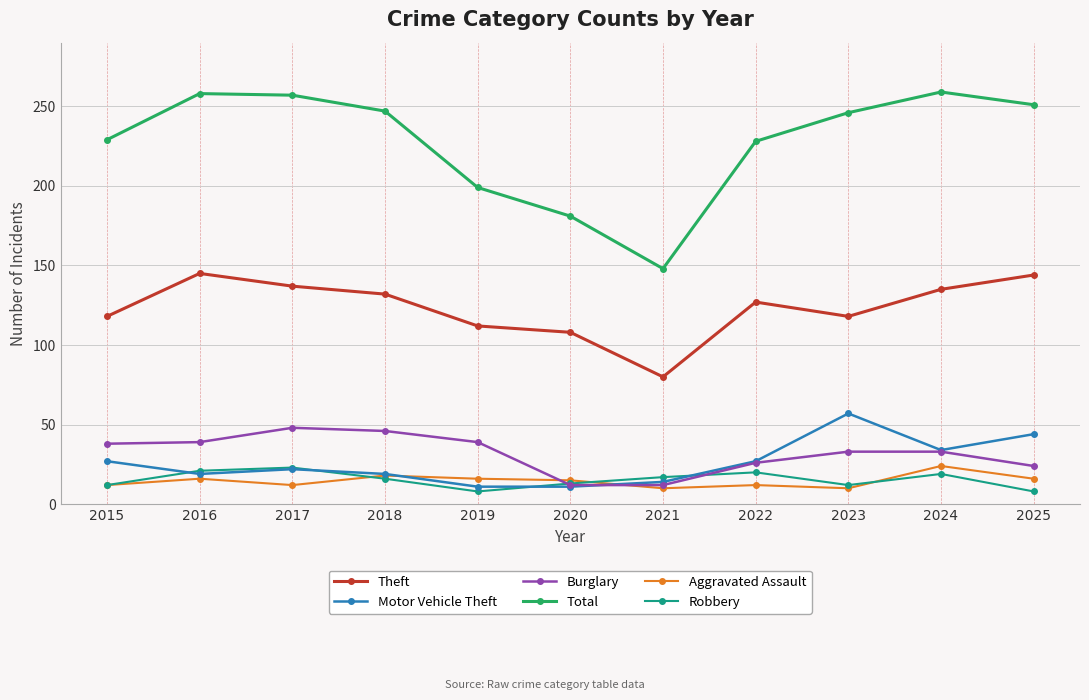

Is the value of Theft at 2015 greater than the value of Burglary at 2016?

Yes